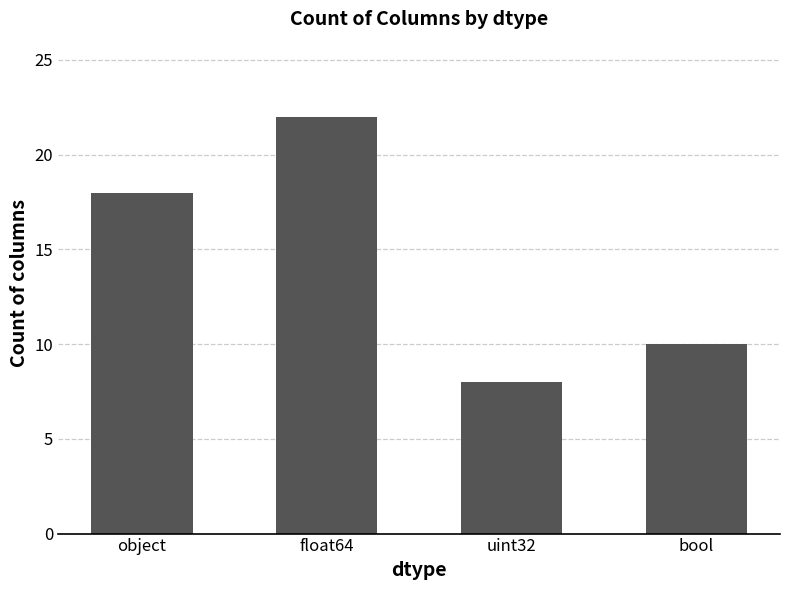

What is the difference between the values at float64 and bool?

12